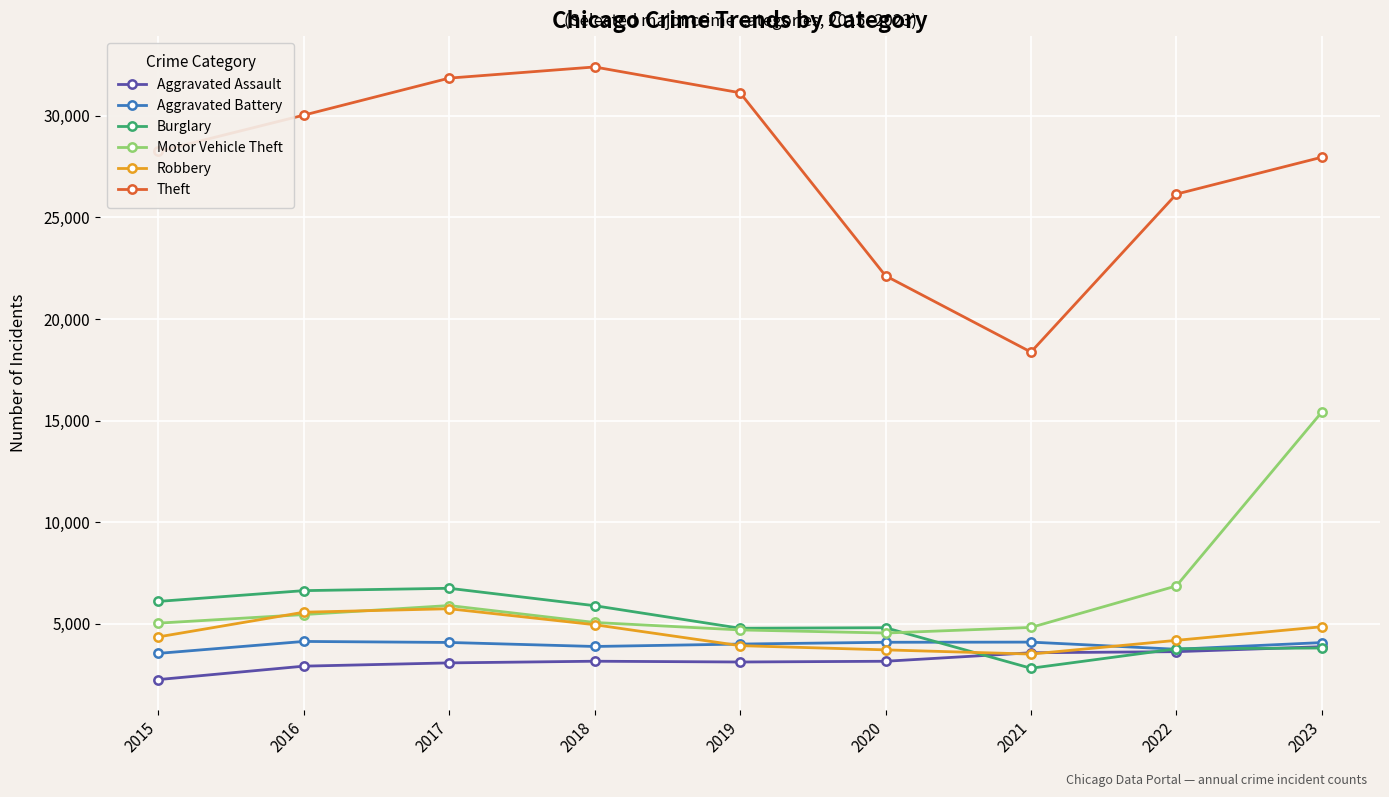

What is the difference between the maximum and minimum values in the Burglary series?

3937